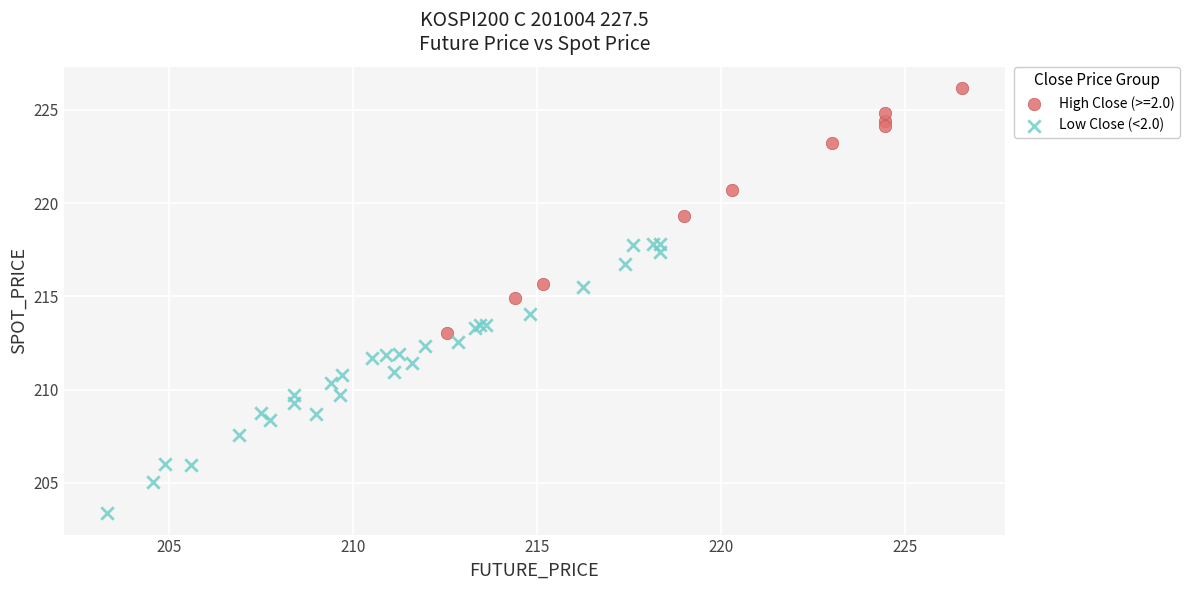

Which series contains the lowest Y value?

Low Close (<2.0)